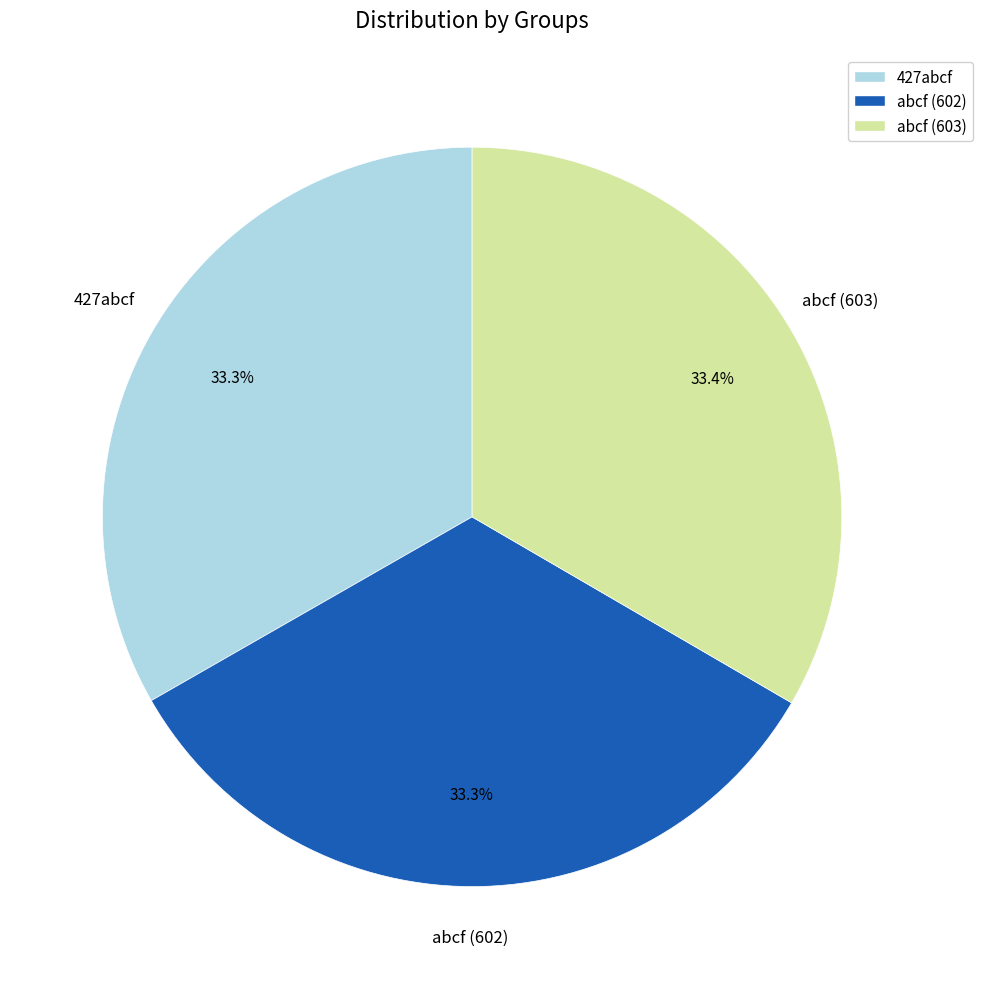

True or false: 427abcf accounts for 43% of the total.

False